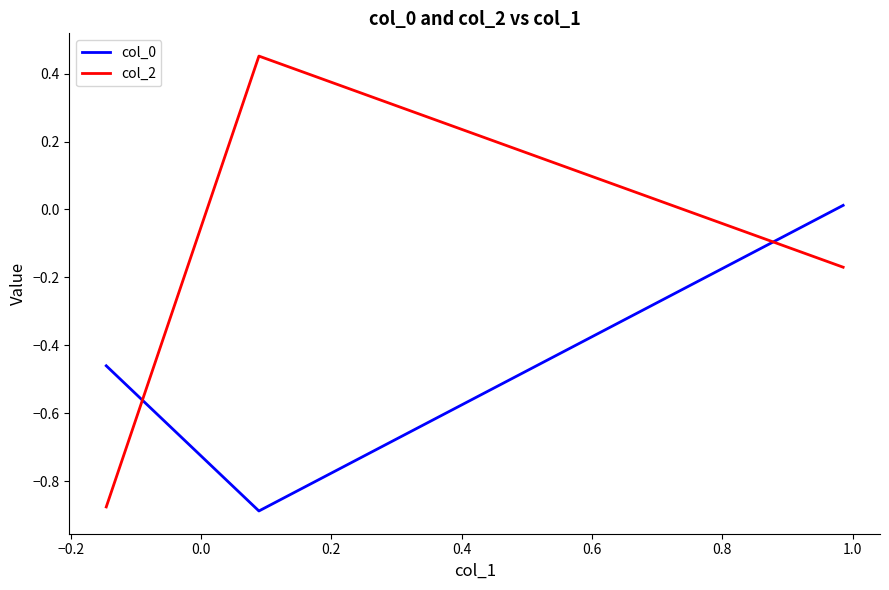

Which series has the largest total across all categories?

col_2